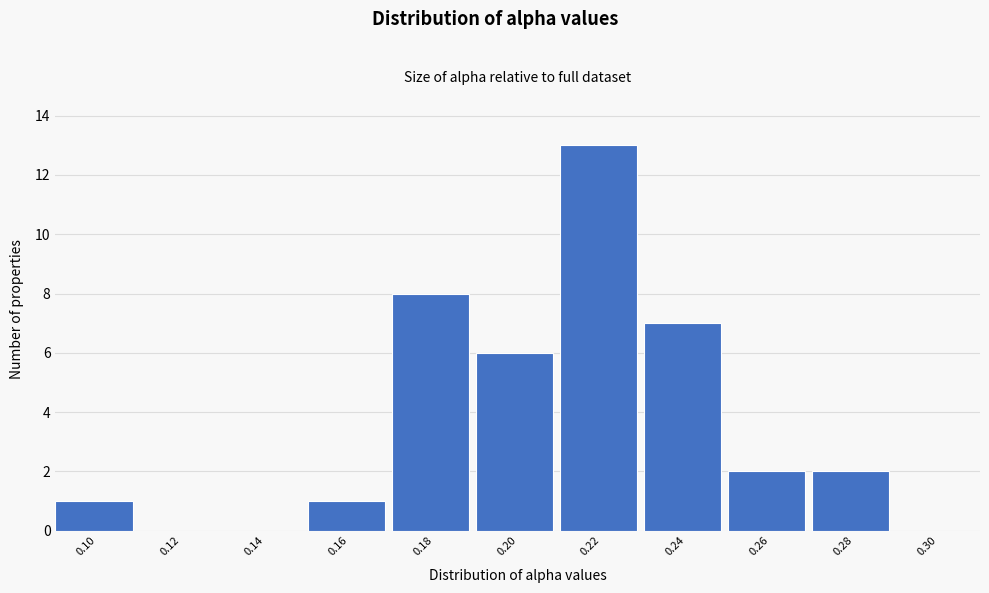

Reading right to left, extract all data points from this chart.

0.30=0	0.28=2	0.26=2	0.24=7	0.22=13	0.20=6	0.18=8	0.16=1	0.14=0	0.12=0	0.10=1